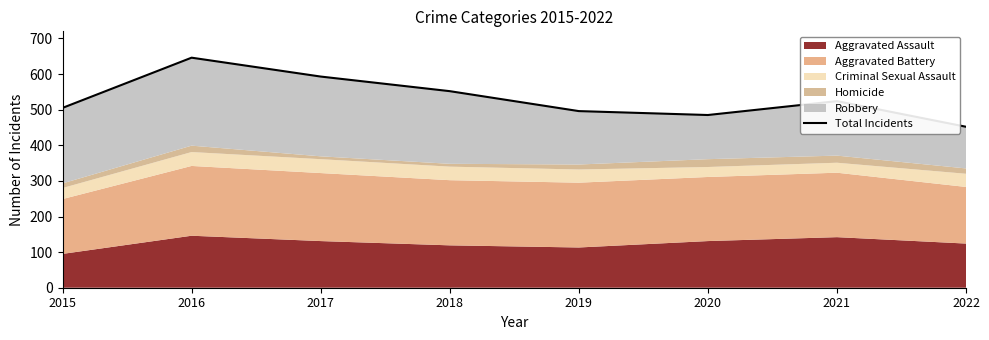

Which label corresponds to the smallest value in the chart?

2022